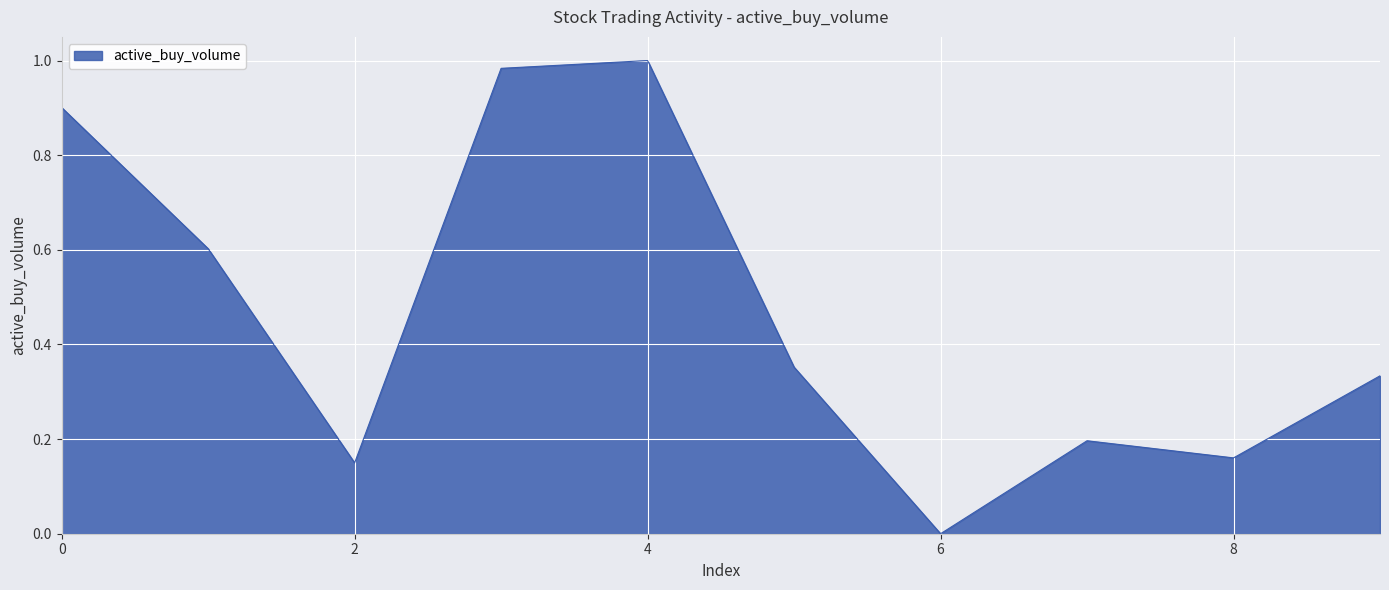

Count the number of data series in this chart.

1